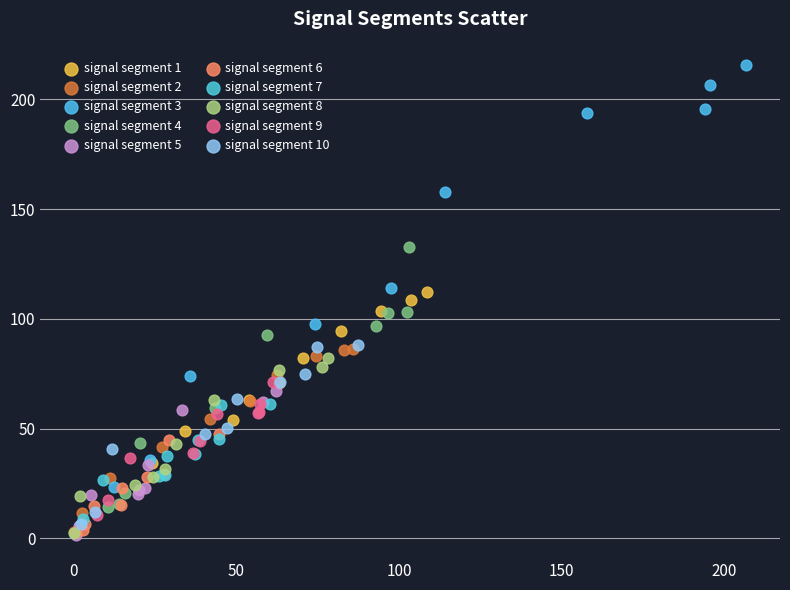

Which series has the largest Y range (max minus min)?

signal segment 3